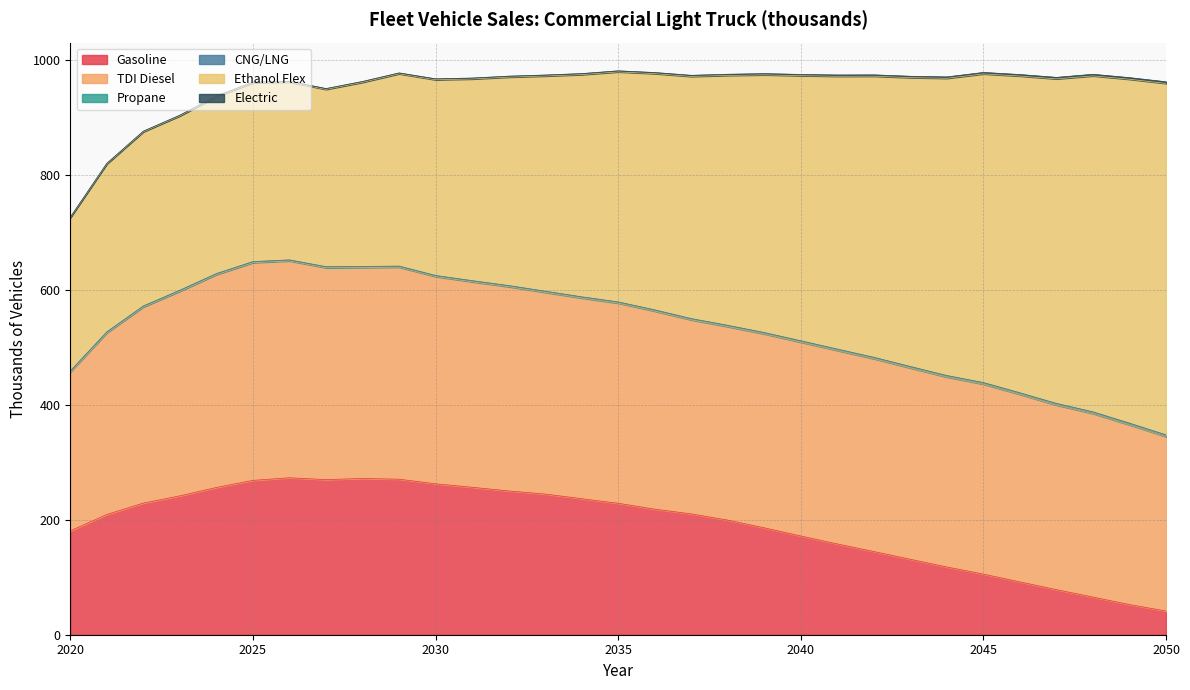

Is the value of Gasoline at 2025 greater than the value of CNG/LNG at 2041?

Yes